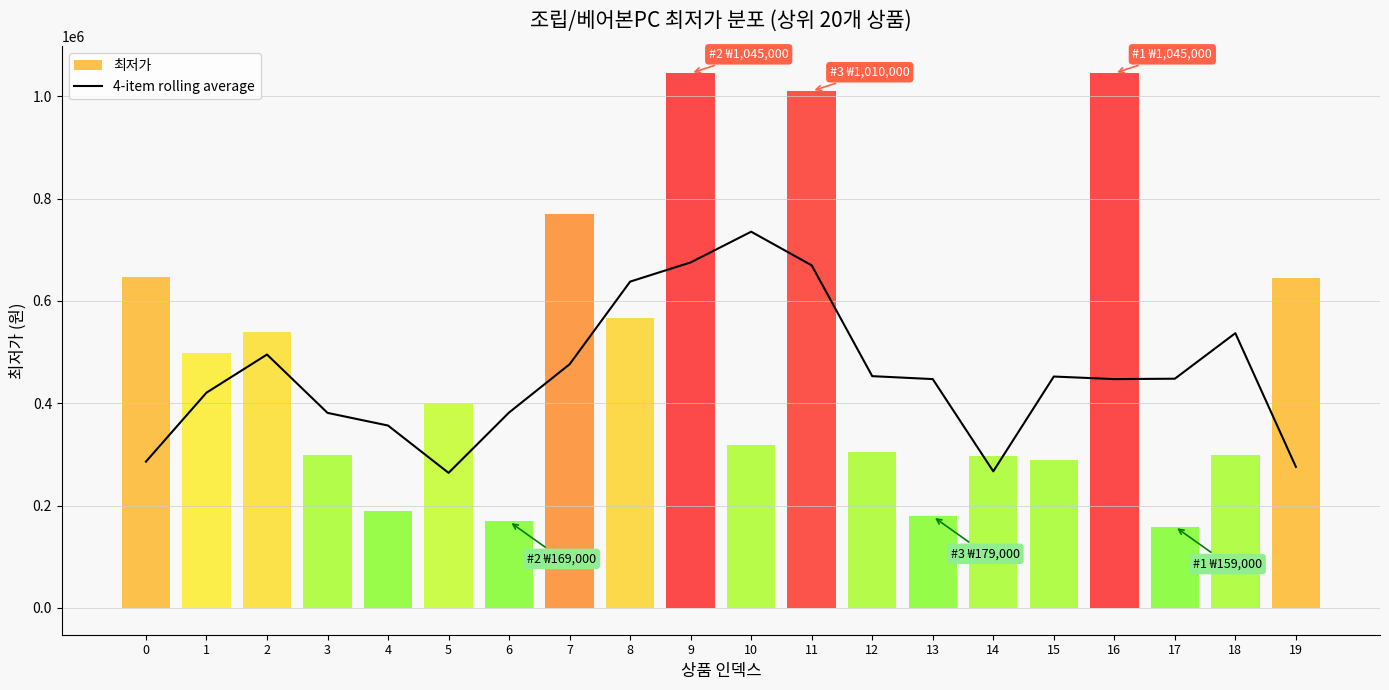

What is the difference between the second highest and minimum values?

411225